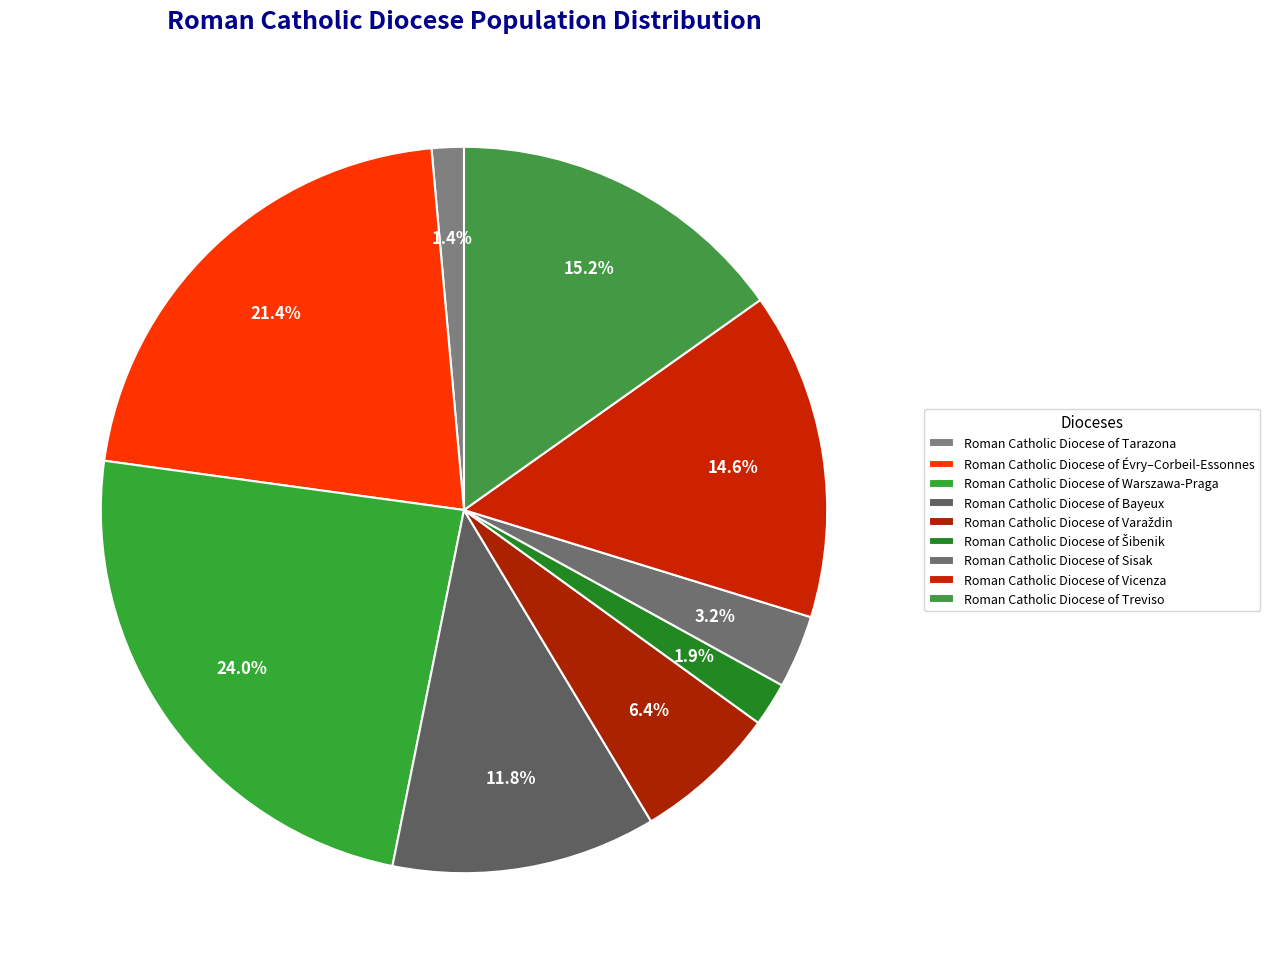

To the nearest percent, what percentage of the pie is Roman Catholic Diocese of Tarazona?

1%